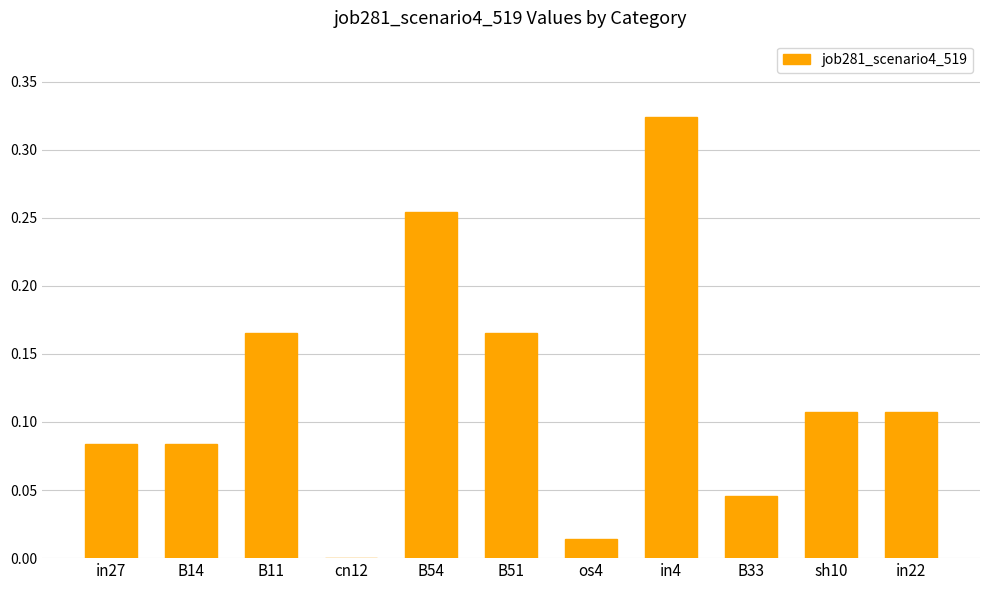

Is it true that the value at cn12 is 0.0?

True